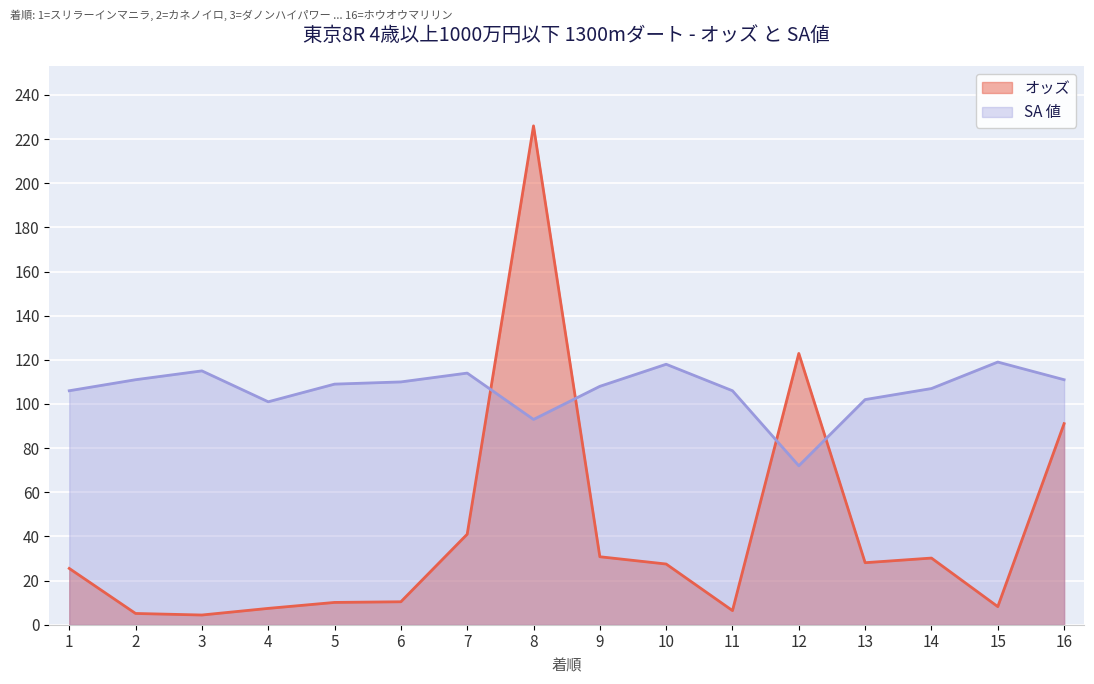

Reading left to right, extract all data points from this chart.

オッズ: 25.5	5.1	4.4	7.4	10.1	10.4	41.0	226.0	30.8	27.5	6.4	122.9	28.1	30.2	8.2	91.1
SA 値: 106.0	111.0	115.0	101.0	109.0	110.0	114.0	93.0	108.0	118.0	106.0	72.0	102.0	107.0	119.0	111.0